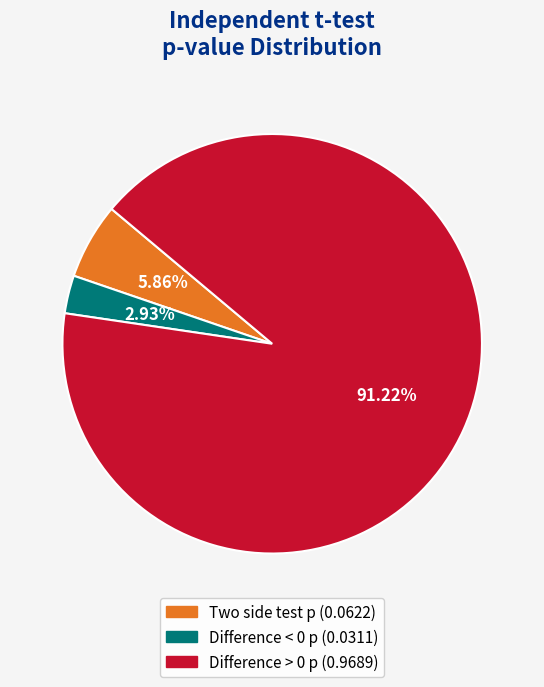

Is there any slice that represents more than half of the pie?

Yes